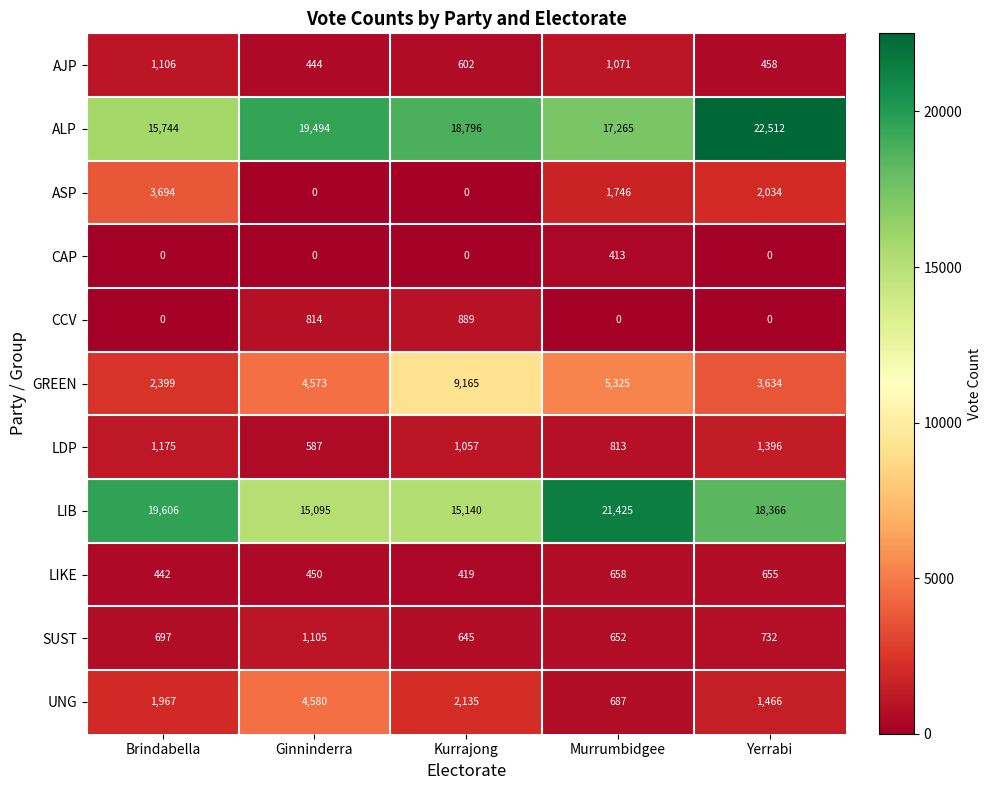

How many data points in CCV are above 0?

2